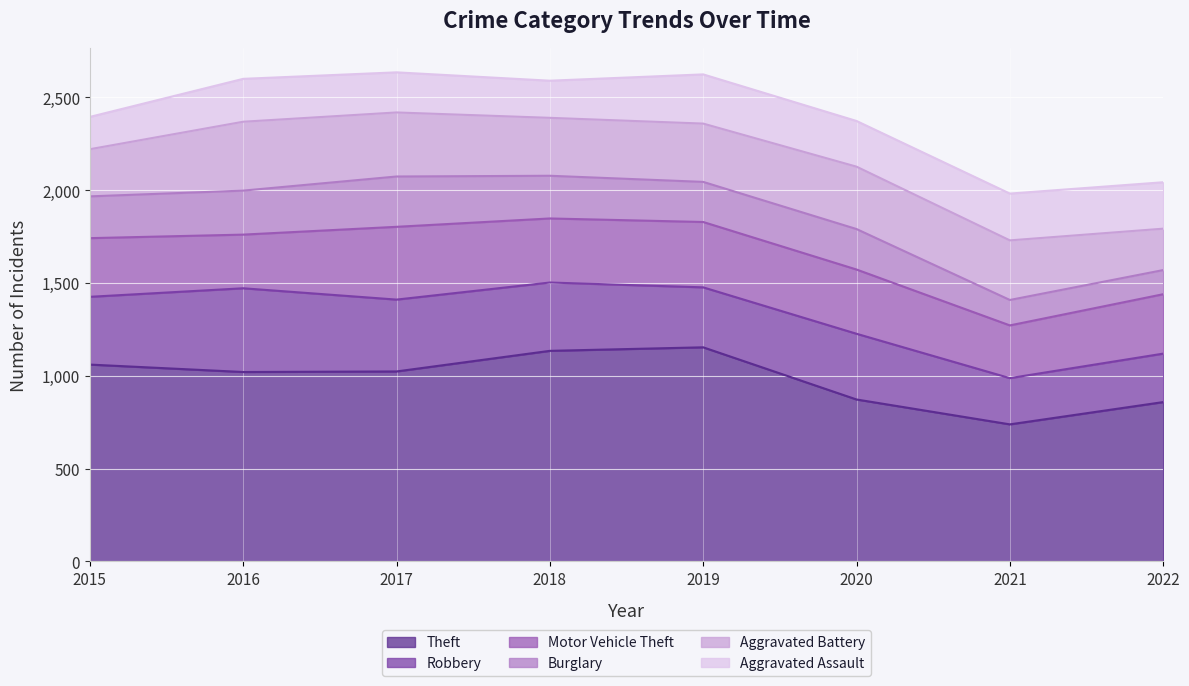

List the series in order of their peak value, highest first.

Theft, Robbery, Motor Vehicle Theft, Aggravated Battery, Burglary, Aggravated Assault